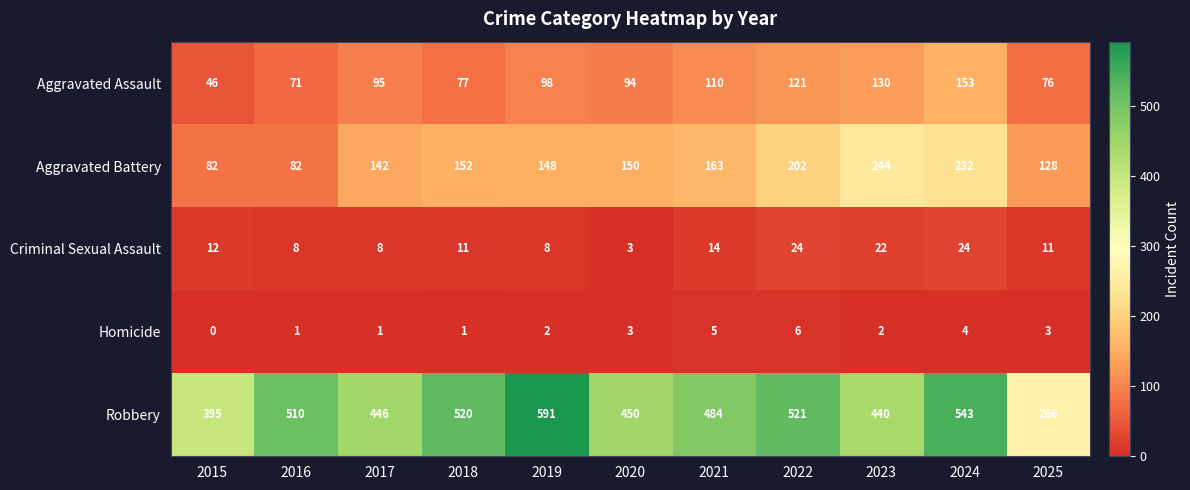

Between 2017 and 2020, which series saw the biggest shift?

Aggravated Battery